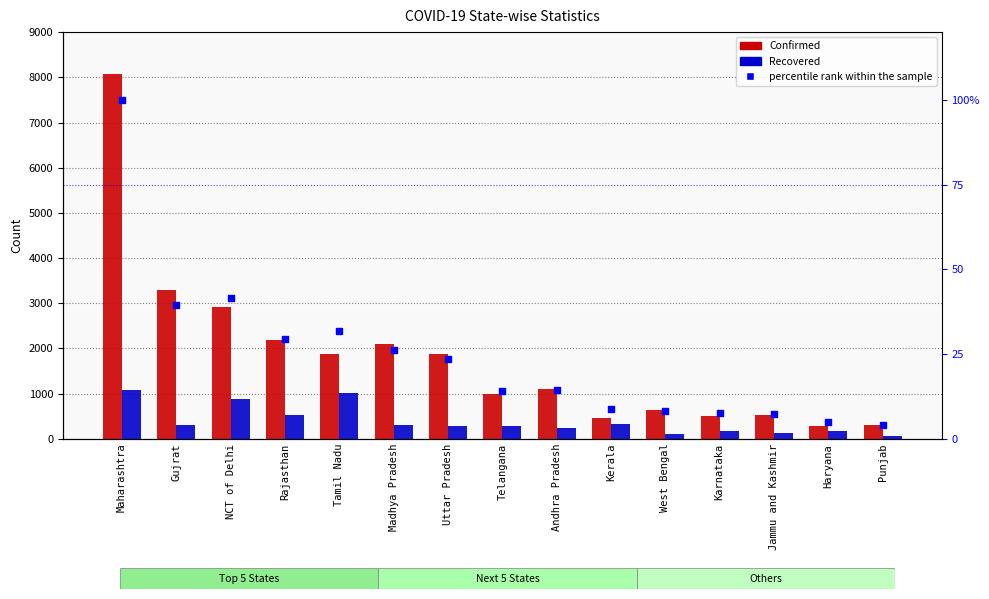

Which series has the largest Y range (max minus min)?

Confirmed